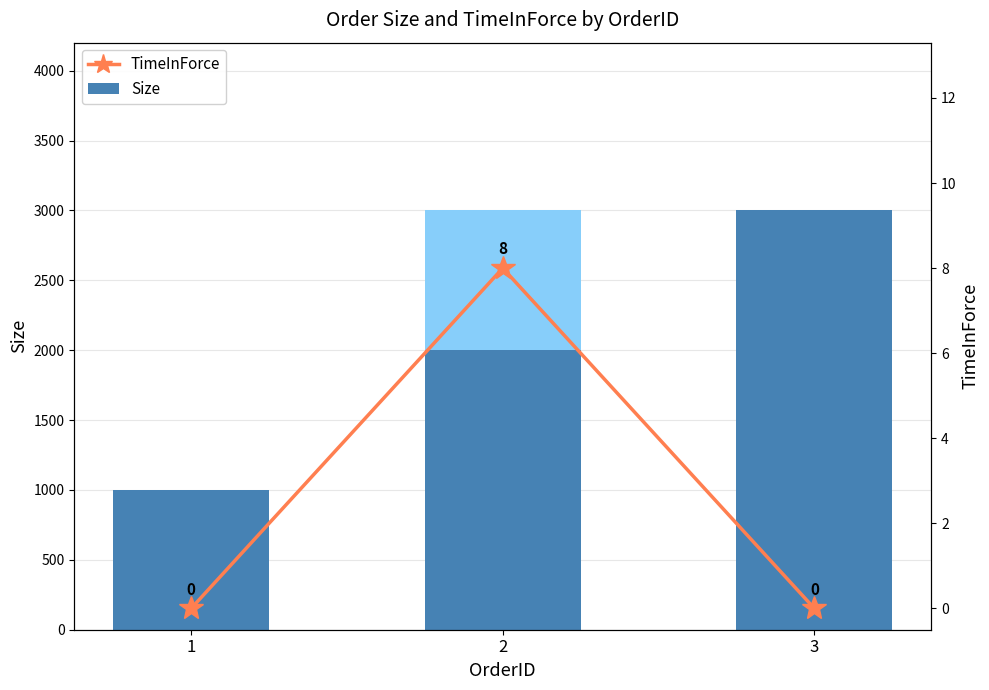

Which series has the largest total across all categories?

Size